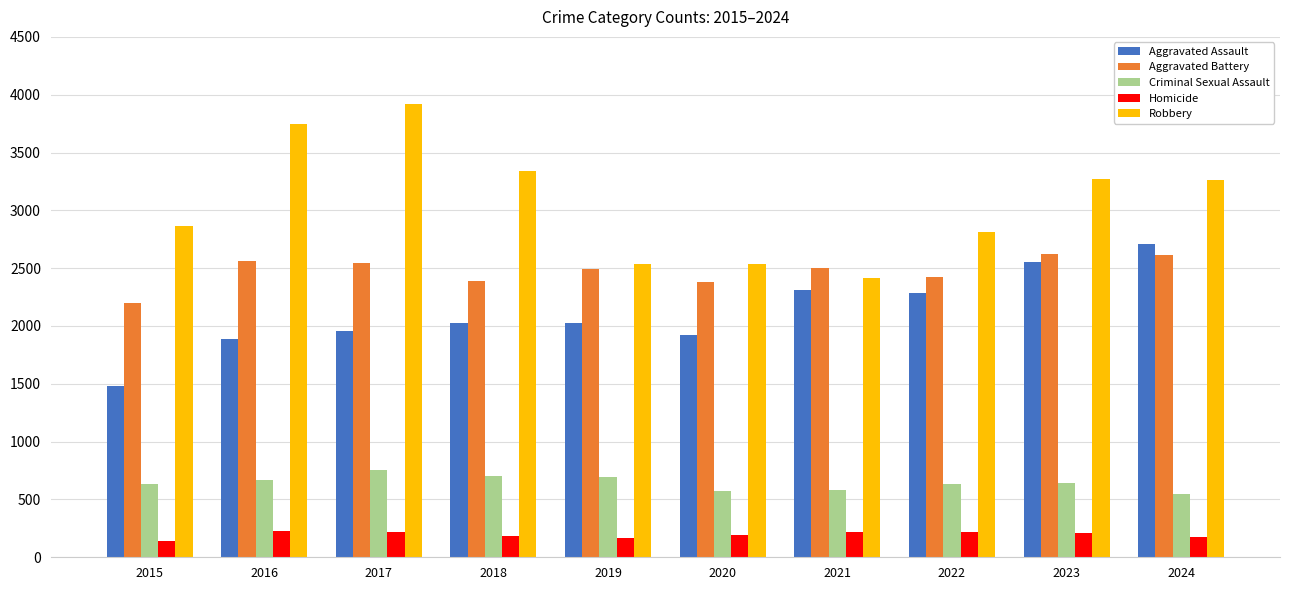

The value of Aggravated Battery at 2015 is 2197. True or false?

True